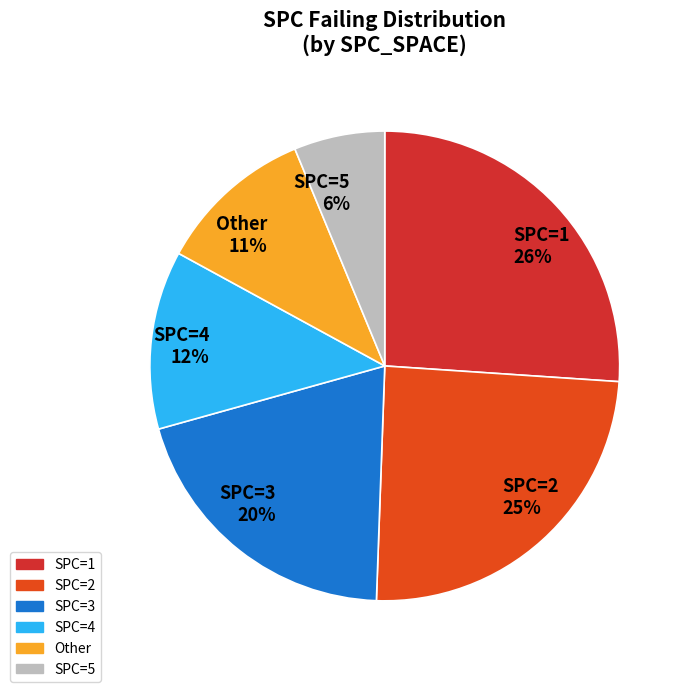

Which category has the biggest portion of the pie?

SPC=1 26%